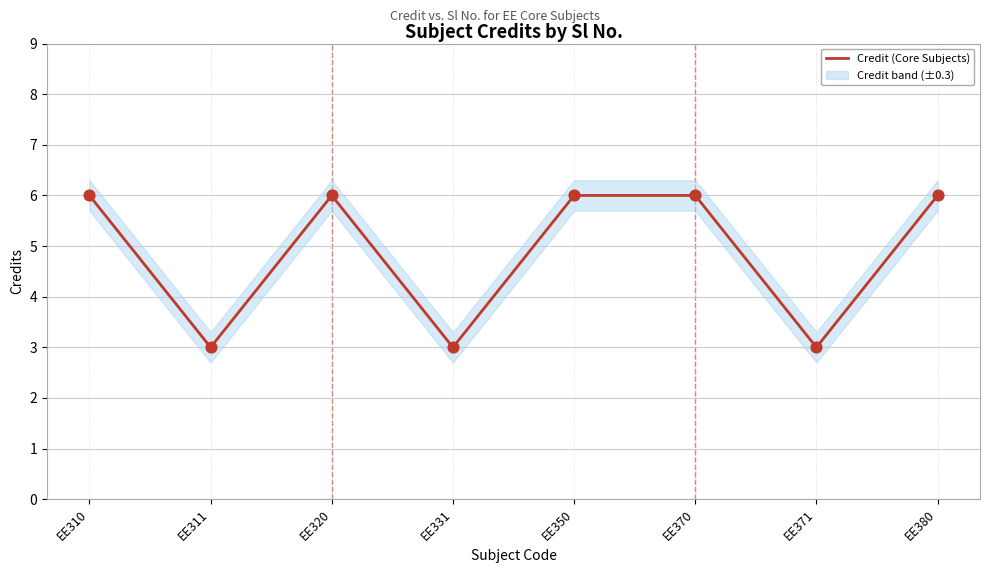

What is the ratio of the value at EE310 to the value at EE371?

2.0